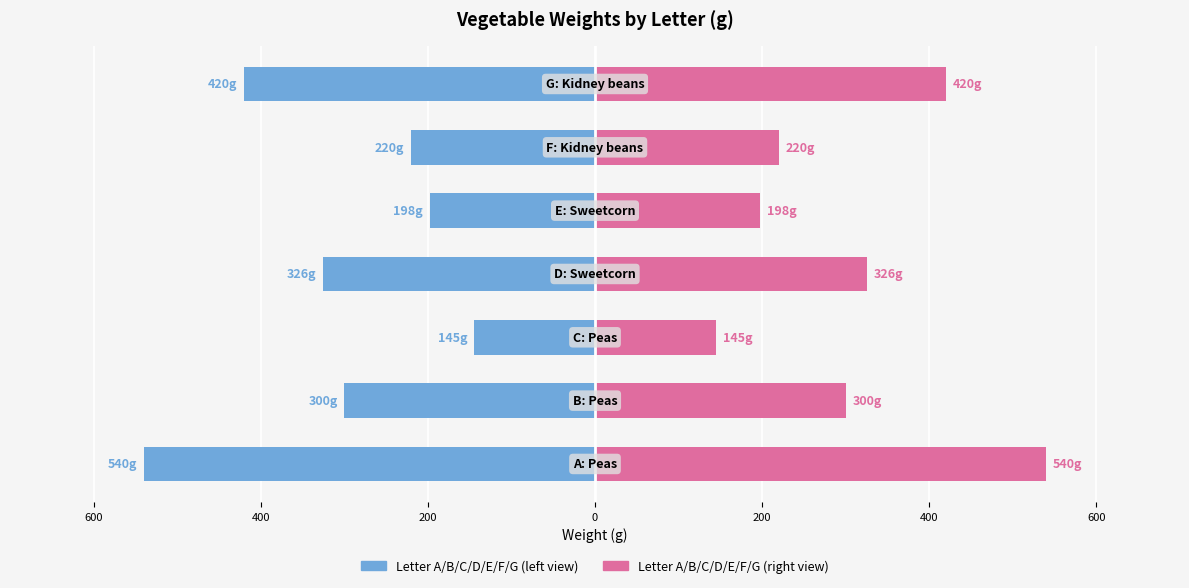

Which series has the largest range (max minus min)?

Left (Weight g)